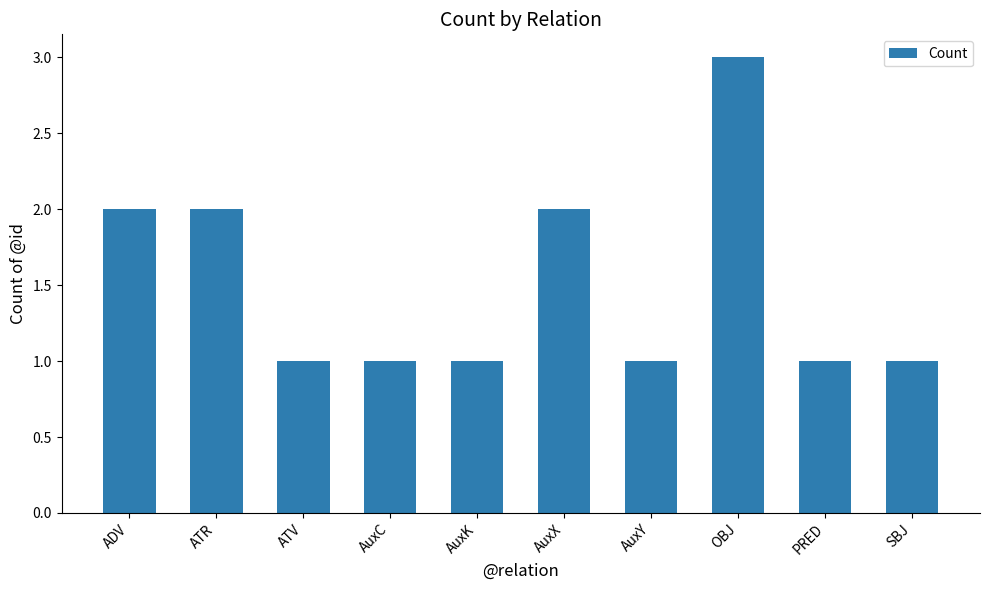

What is the sum of all values?

15